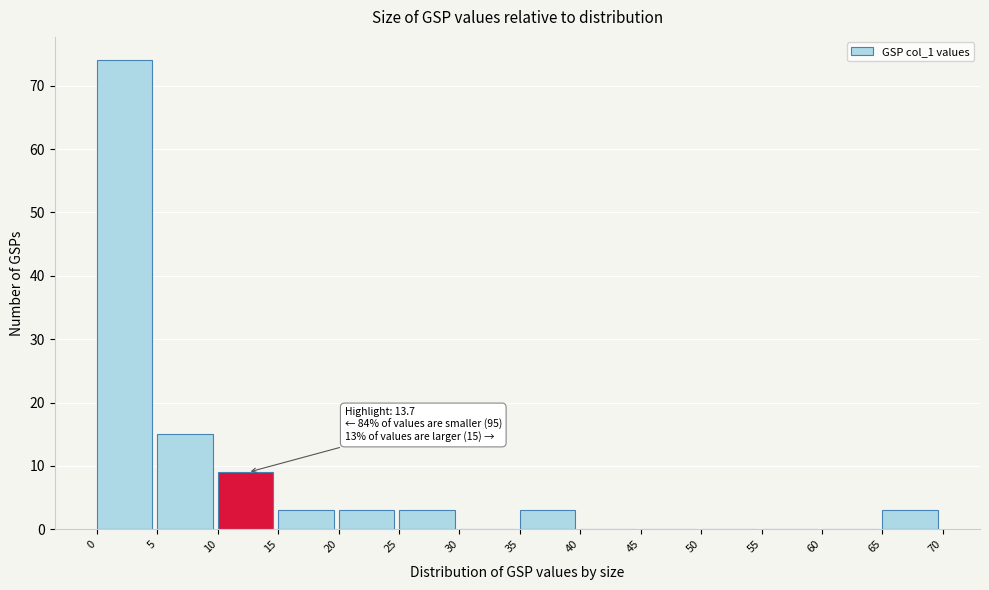

Which range on the x-axis has the tallest bar?

0 to 5